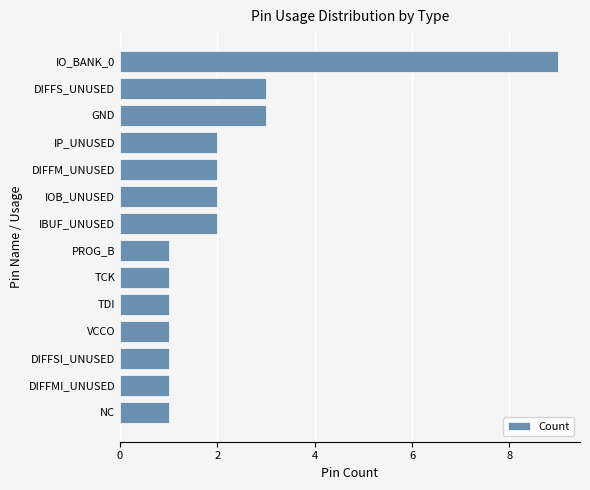

How many bars are there in total?

14